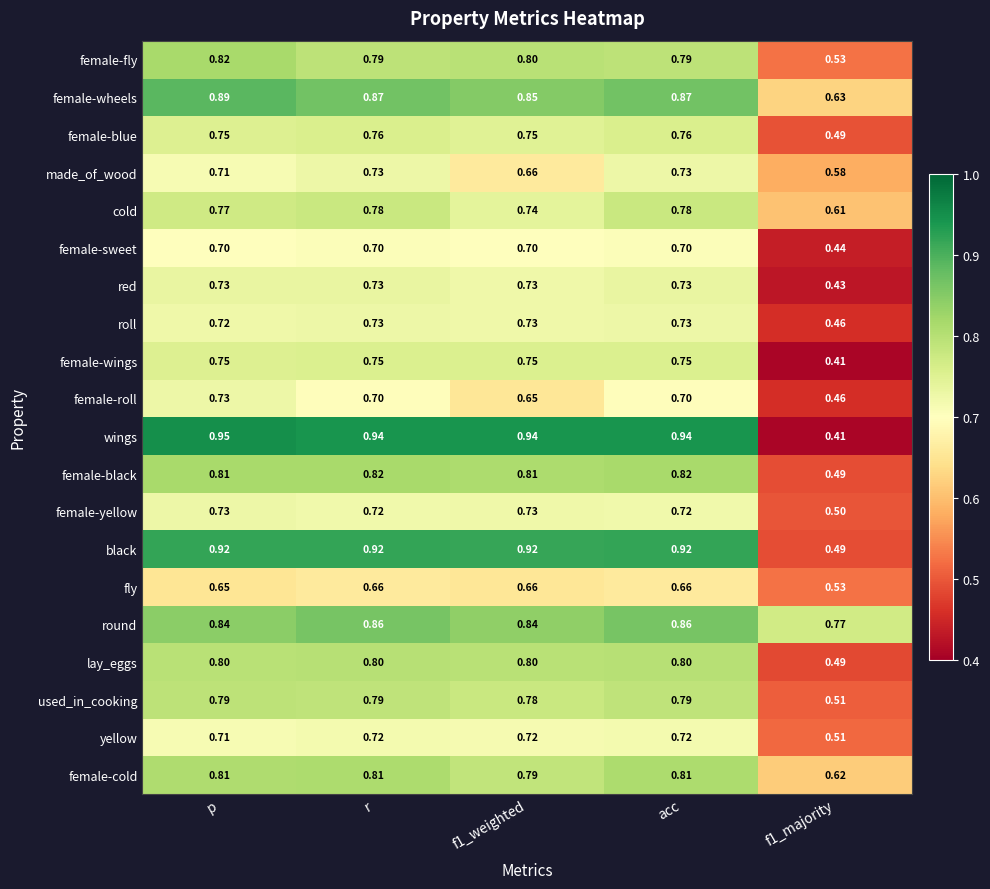

Which series has the largest total across all categories?

wings